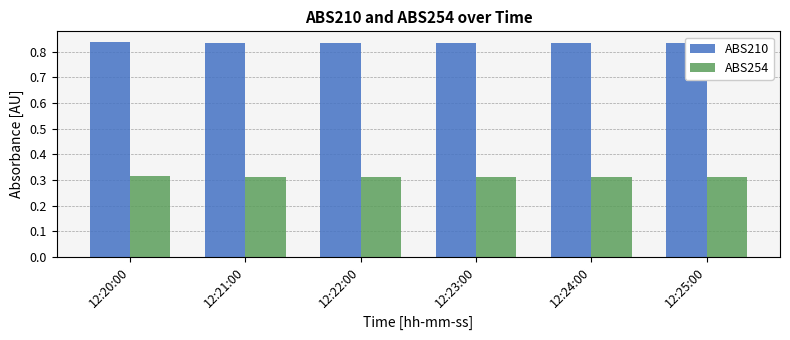

What is the spread (max minus min) of values at 12:21:00?

0.5